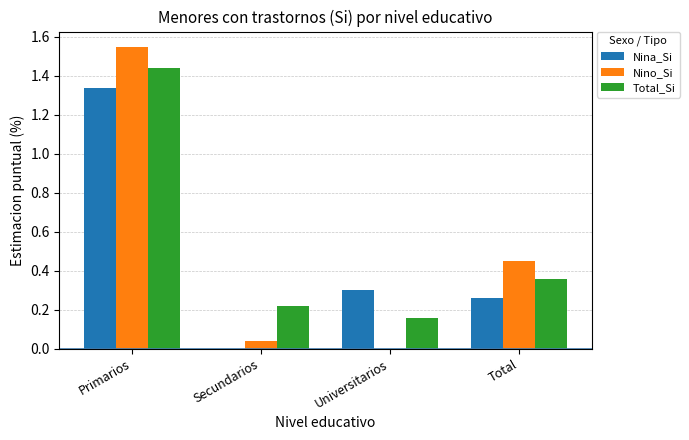

How many values in Nino_Si are above zero?

3